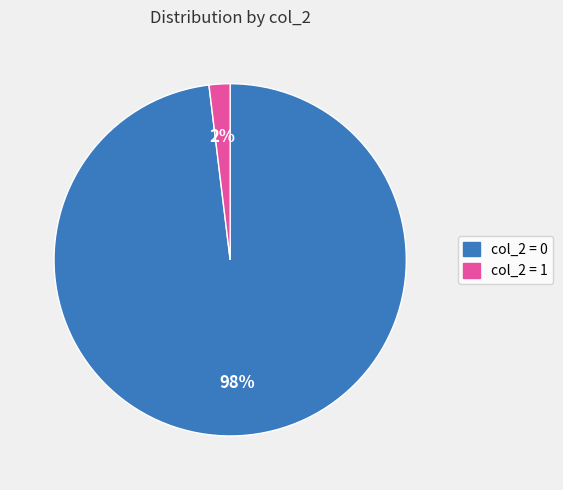

Do col_2 = 1 and col_2 = 0 together represent more than half of the pie?

Yes